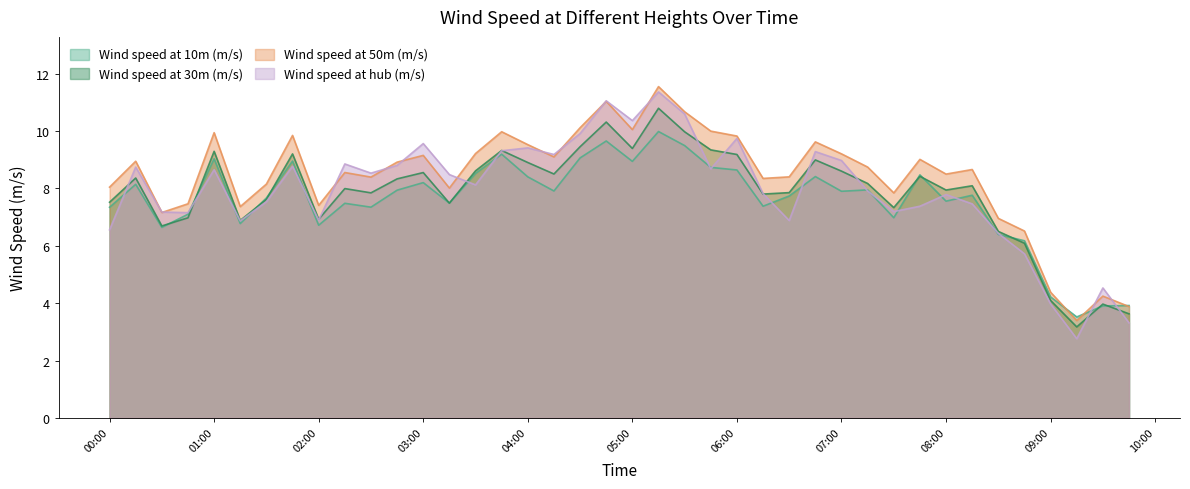

What is the highest value of the Wind speed at 50m (m/s) series?

11.5